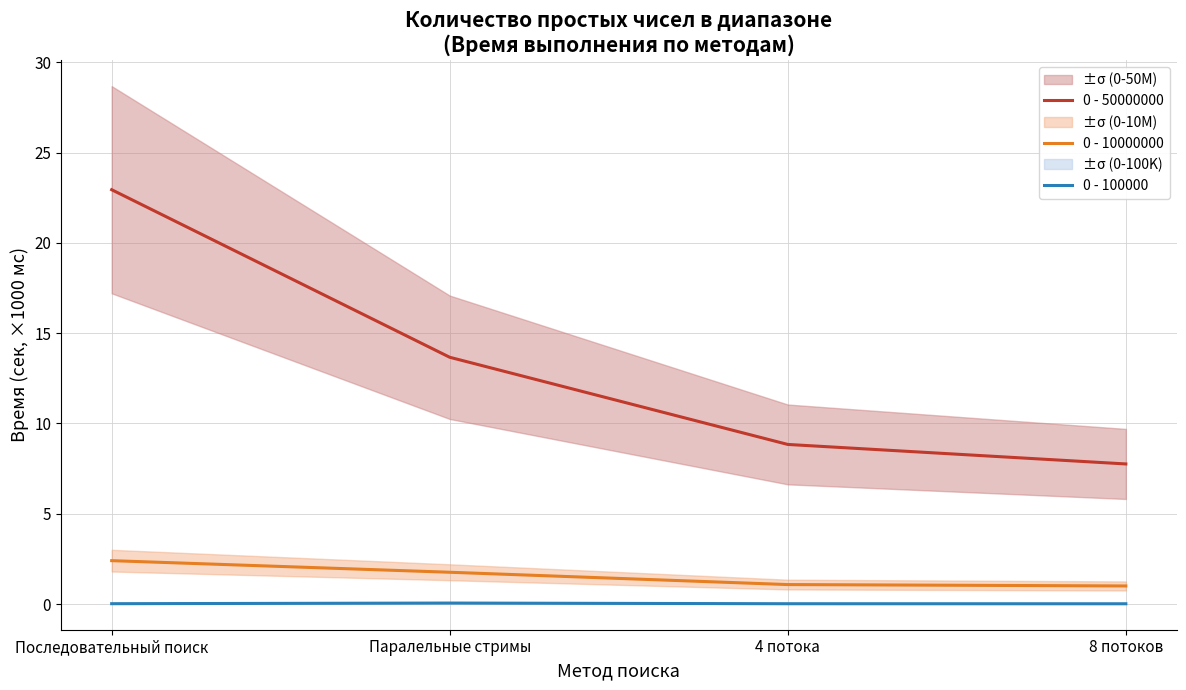

Rank the categories by 0 - 10000000 value from highest to lowest.

Последовательный поиск, Паралельные стримы, 4 потока, 8 потоков